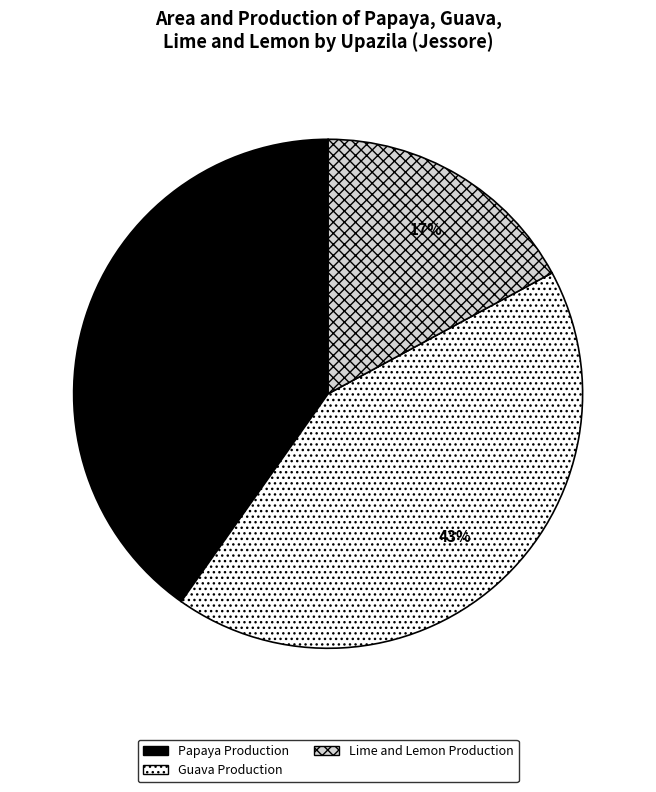

Which has a higher value, Guava Production or Lime and Lemon Production?

Guava Production